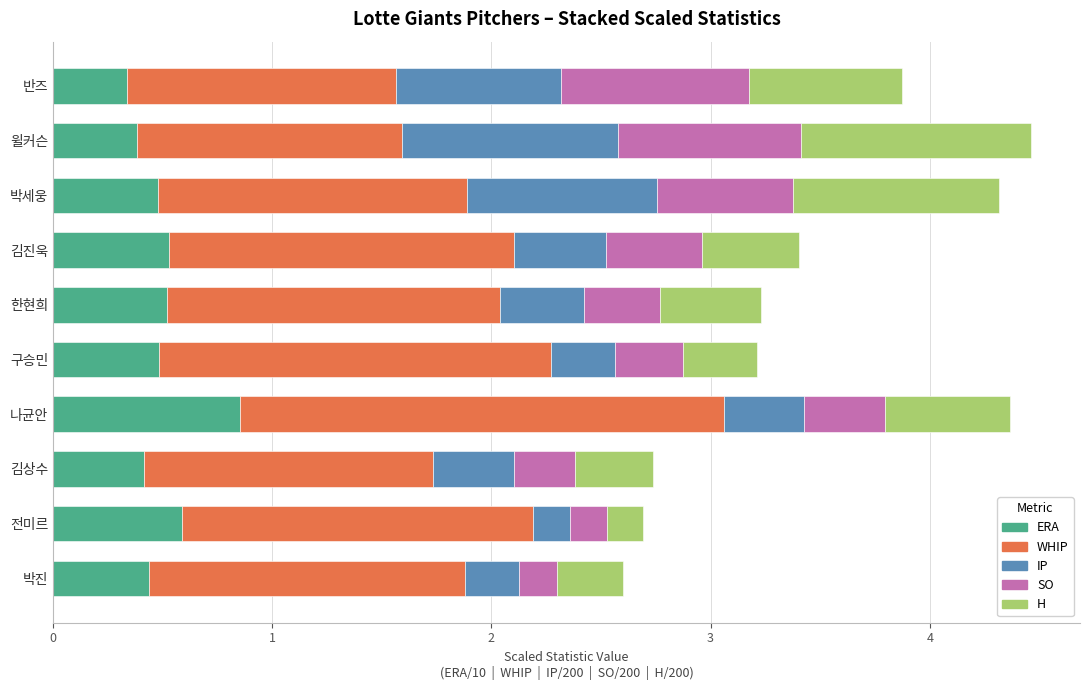

What is the lowest value of the ERA series?

0.3